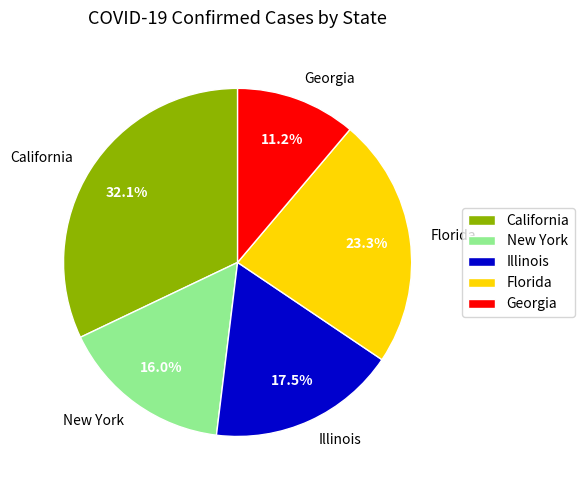

What is the largest slice in the pie chart?

California